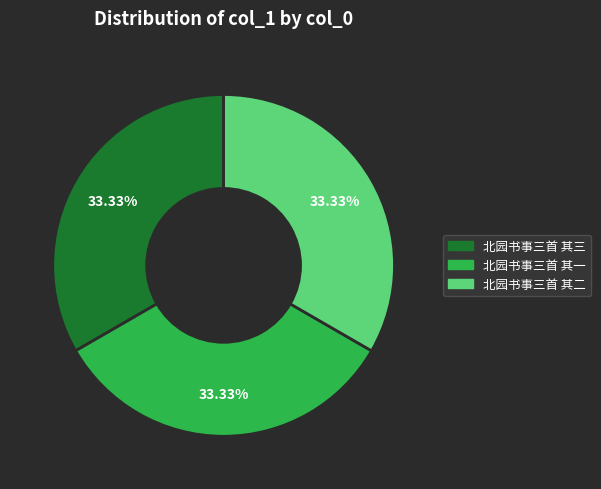

What percentage is the 北园书事三首 其一 slice, to the nearest percent?

33%